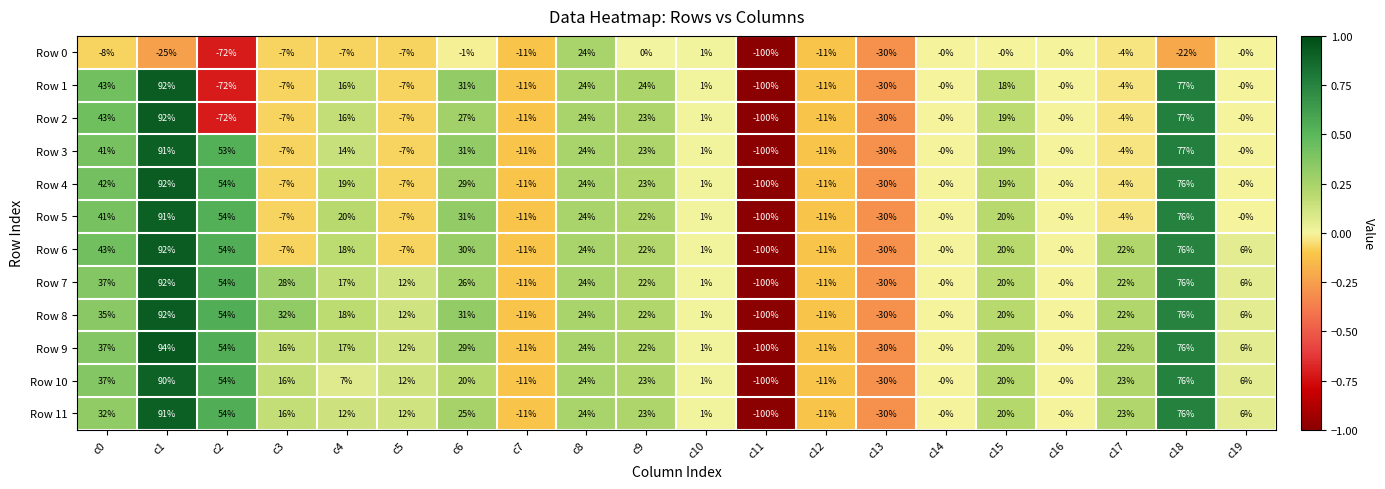

What value does the Row 4 series have at c17?

-4